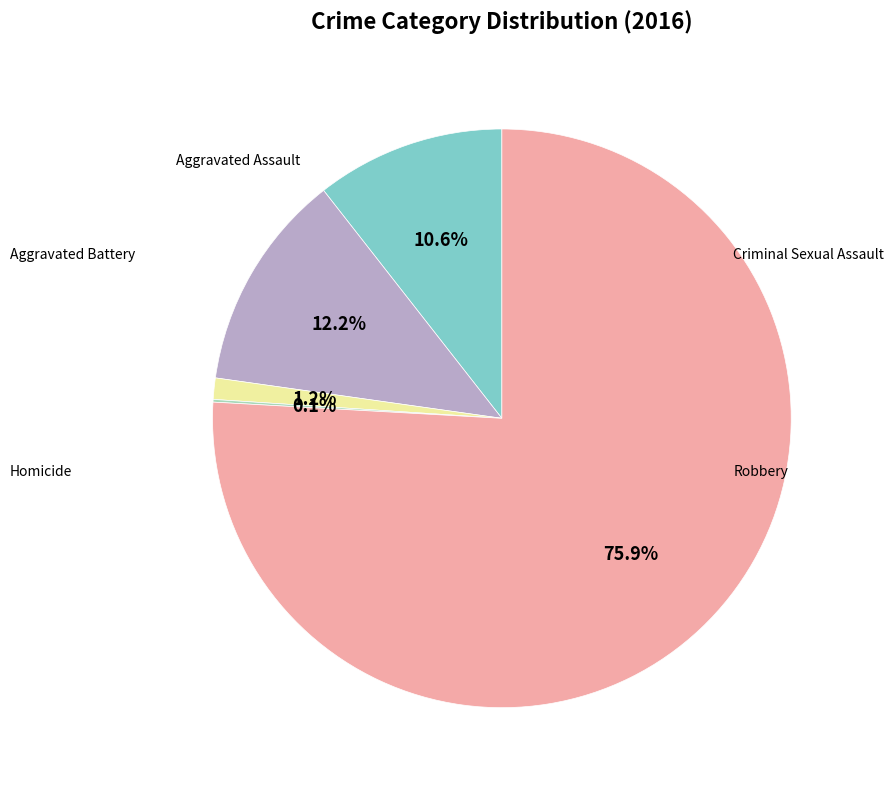

Is there any slice that represents more than half of the pie?

Yes